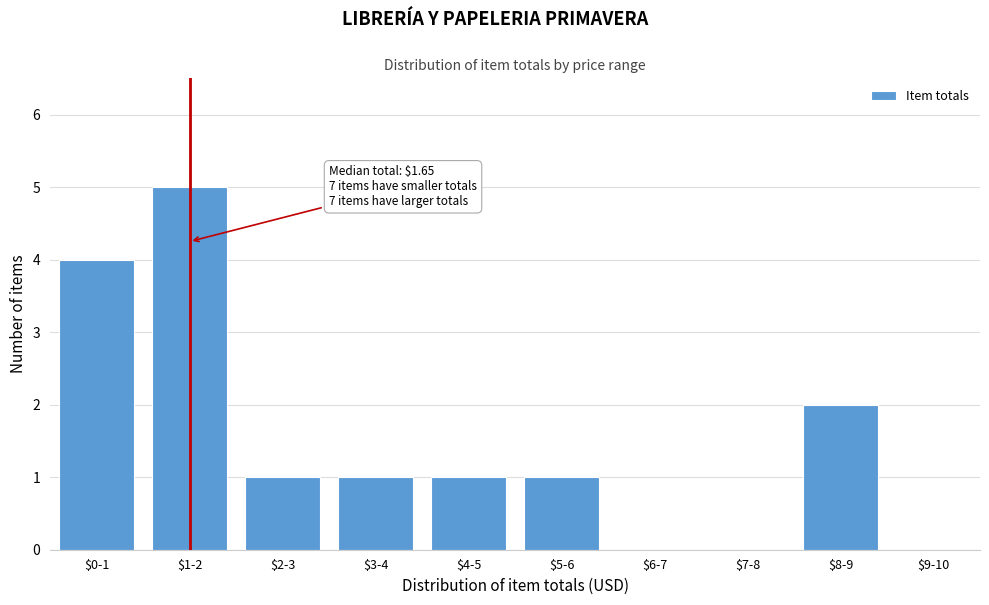

The value at $8-9 is 0. True or false?

False